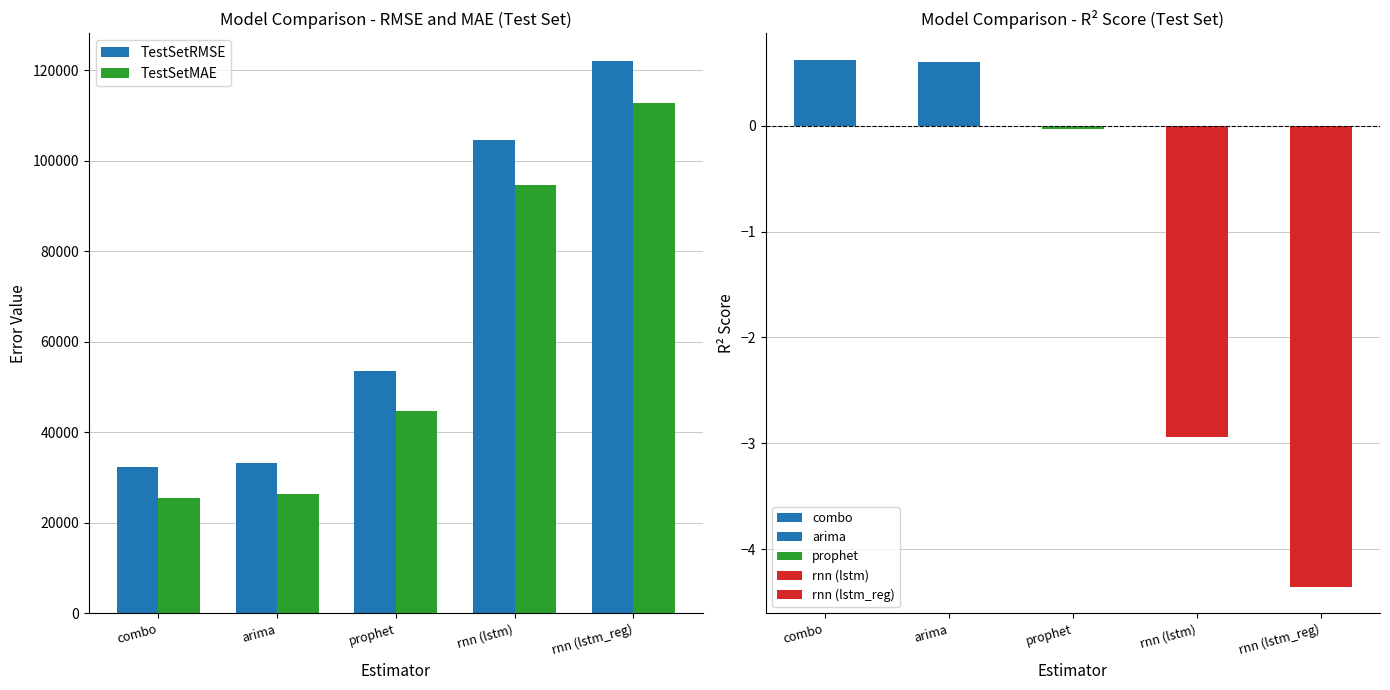

The value of TestSetRMSE at arima is 9578.2. True or false?

False